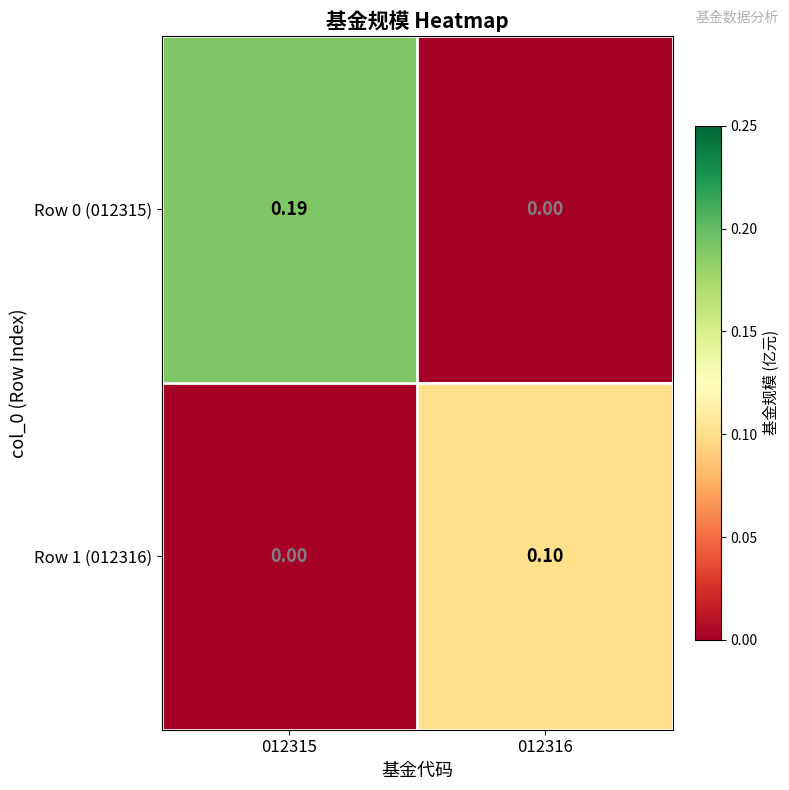

How many series are shown in this chart?

2